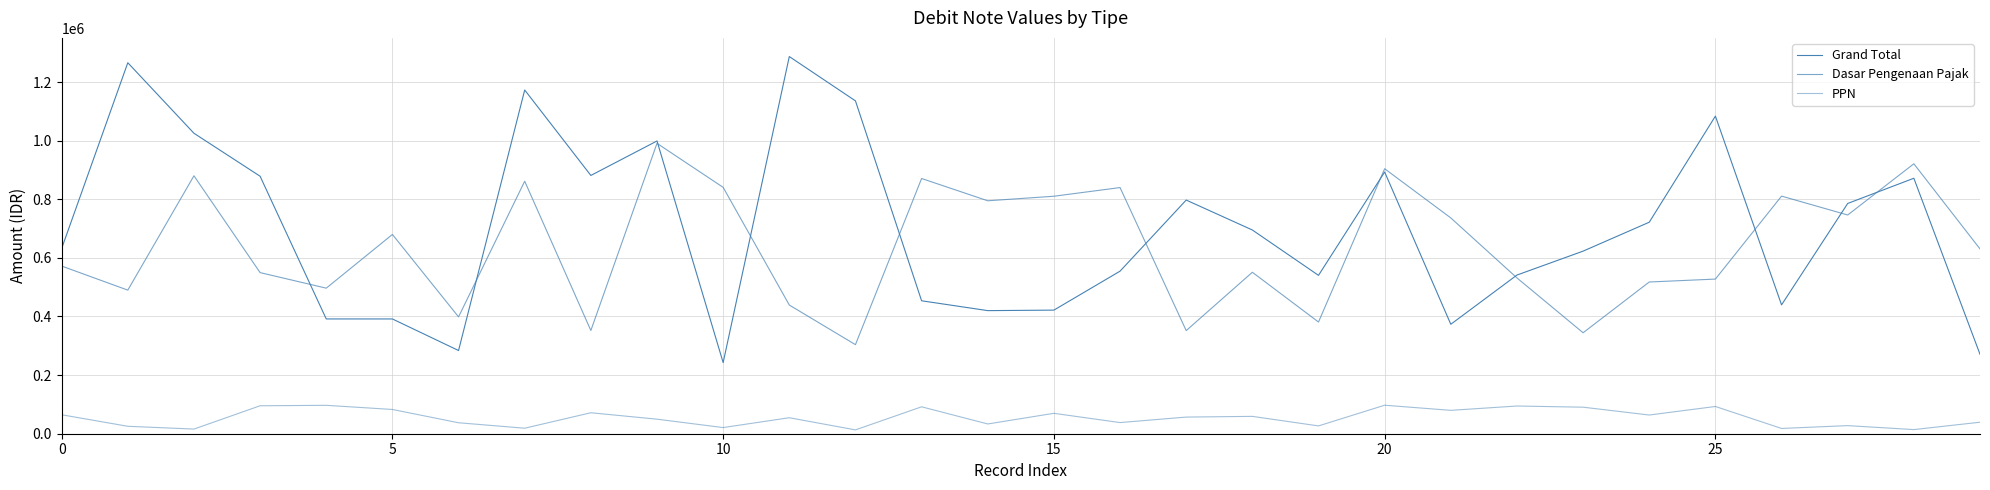

In PPN, how many points are lower than both neighbors (excluding endpoints)?

11